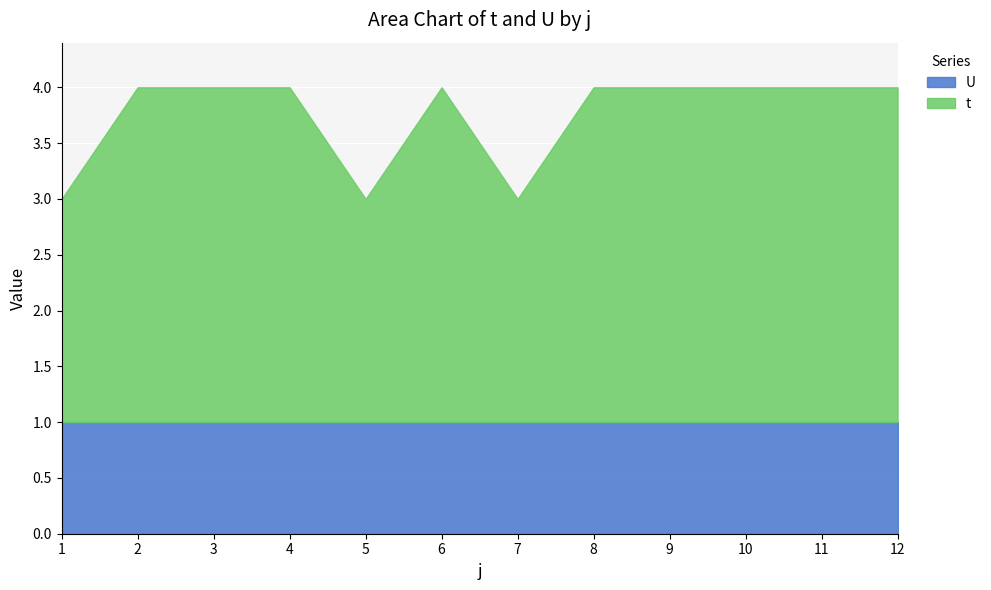

Reading left to right, what are all the values shown in this chart?

3.0	4.0	4.0	4.0	3.0	4.0	3.0	4.0	4.0	4.0	4.0	4.0